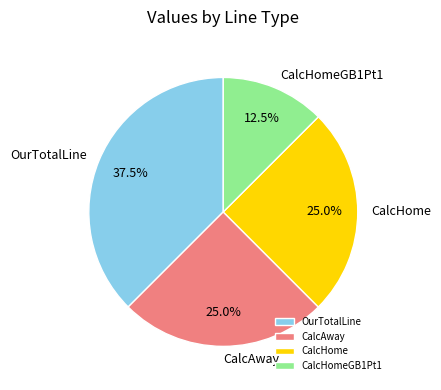

Between OurTotalLine and CalcHomeGB1Pt1, which is larger?

OurTotalLine